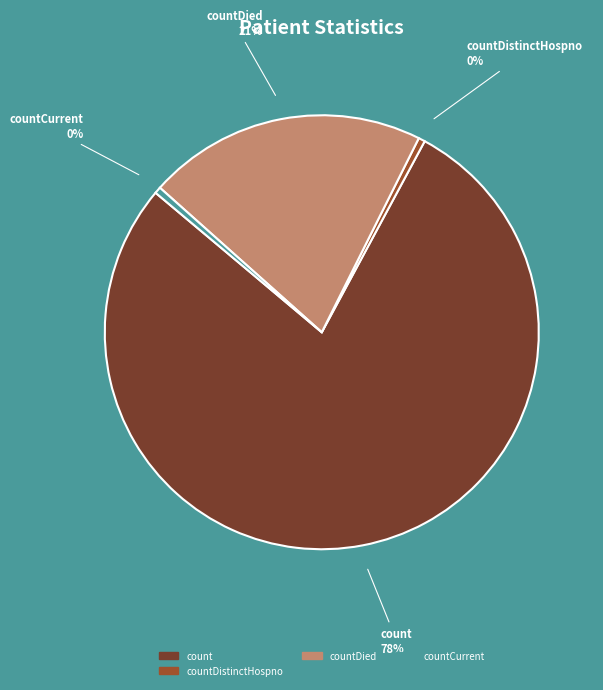

To the nearest percent, what is the average slice percentage?

25%